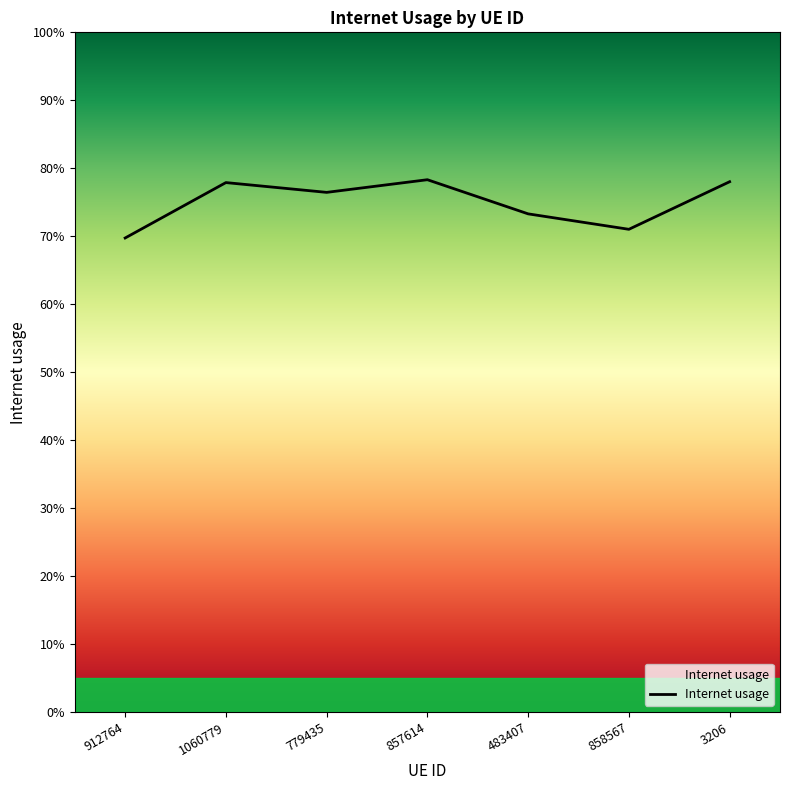

The chart shows a value of 1.4 at 857614. True or false?

False